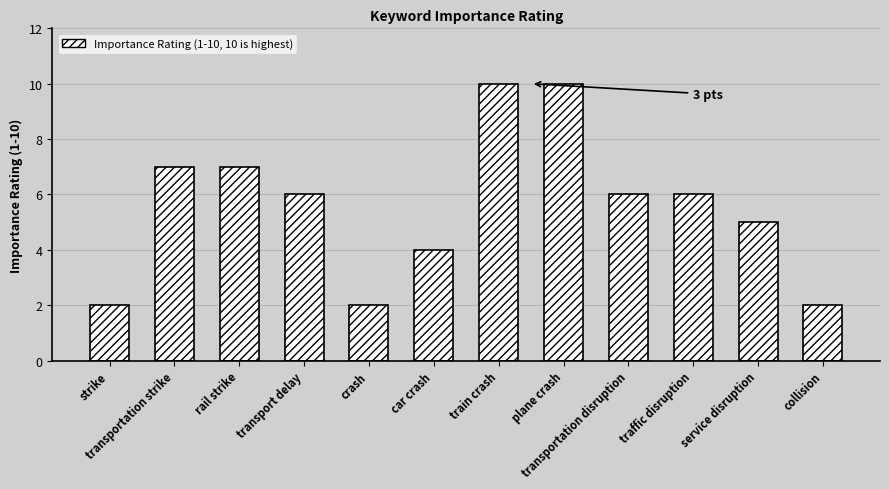

What is the label of the 8th bar from the left?

plane crash